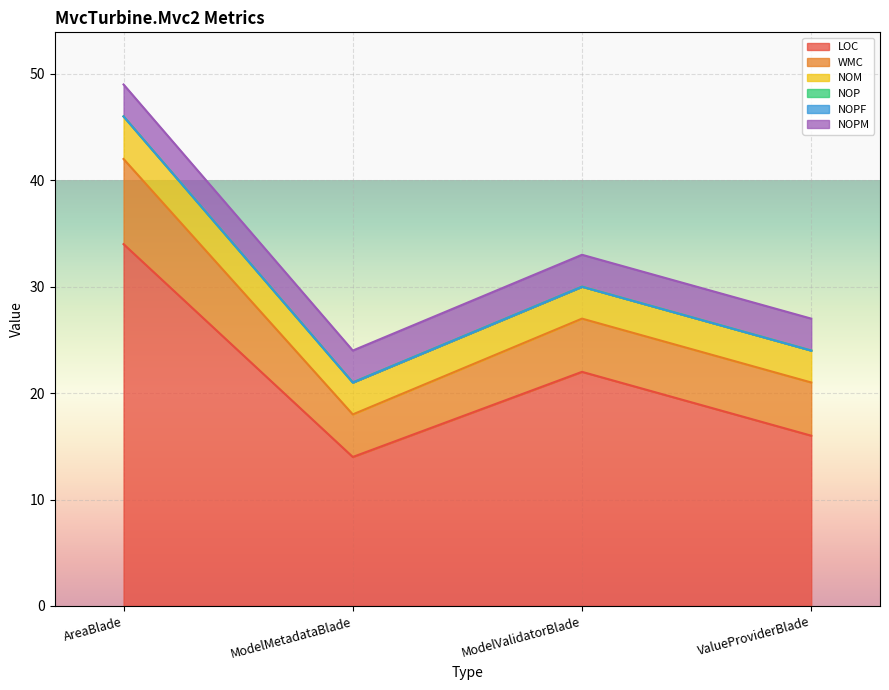

How many distinct data groups are displayed?

6